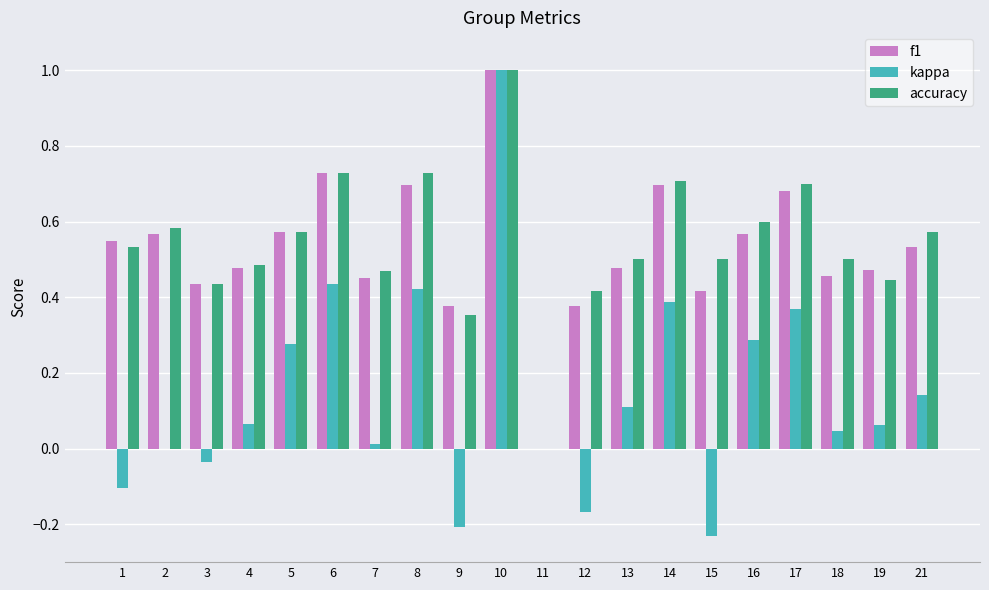

True or false: accuracy has a value of 0.4 at 12.

True